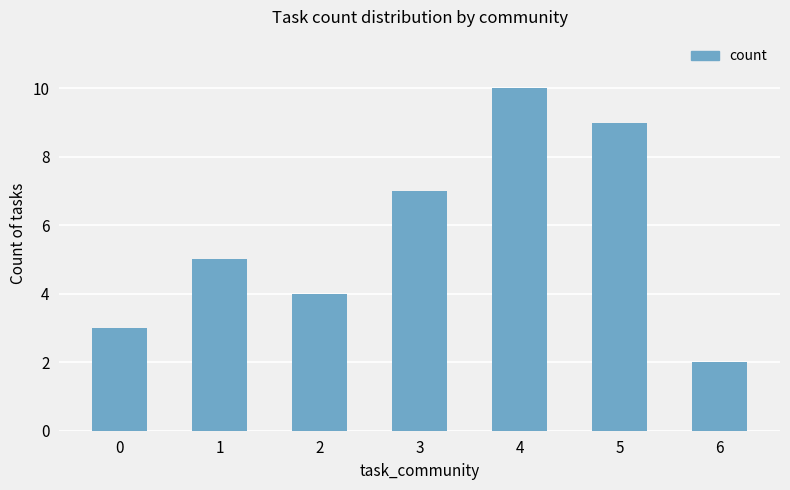

Which category has the lowest value across all series?

6